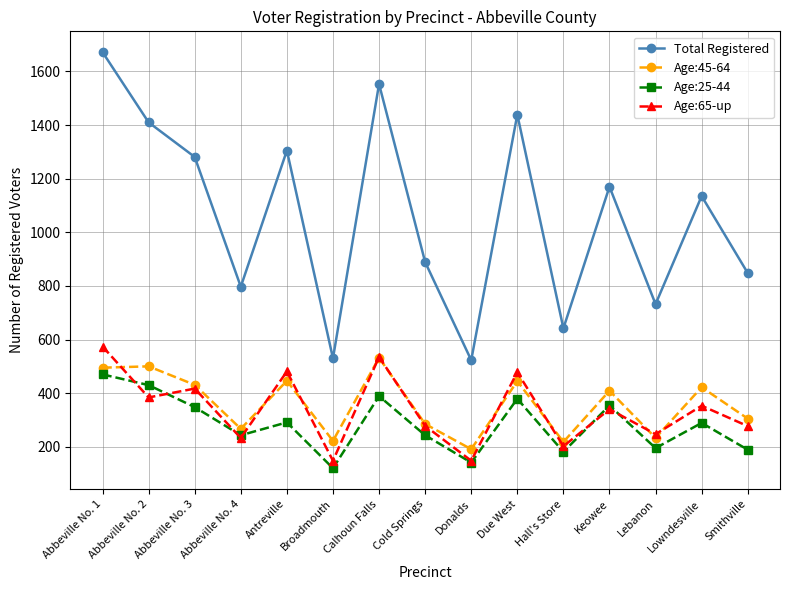

True or false: Age:25-44 has more than 1 interior local peaks.

True